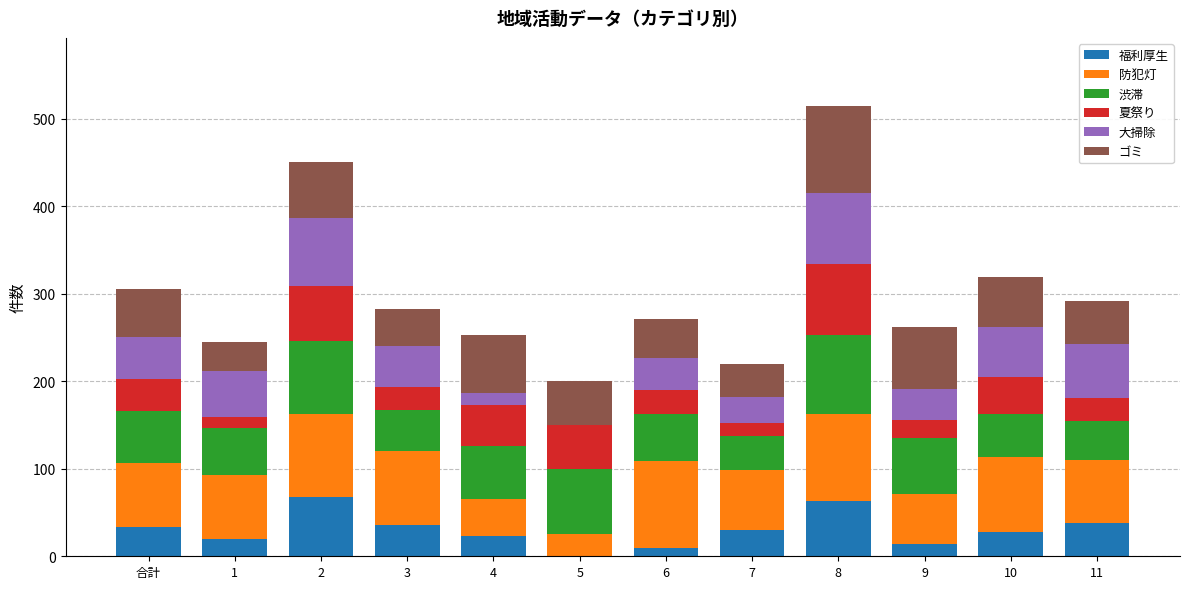

What is the highest value of the 福利厚生 series?

68